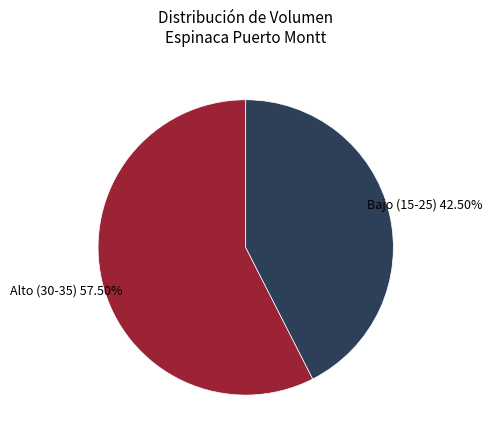

What is the majority slice?

Alto (30-35)